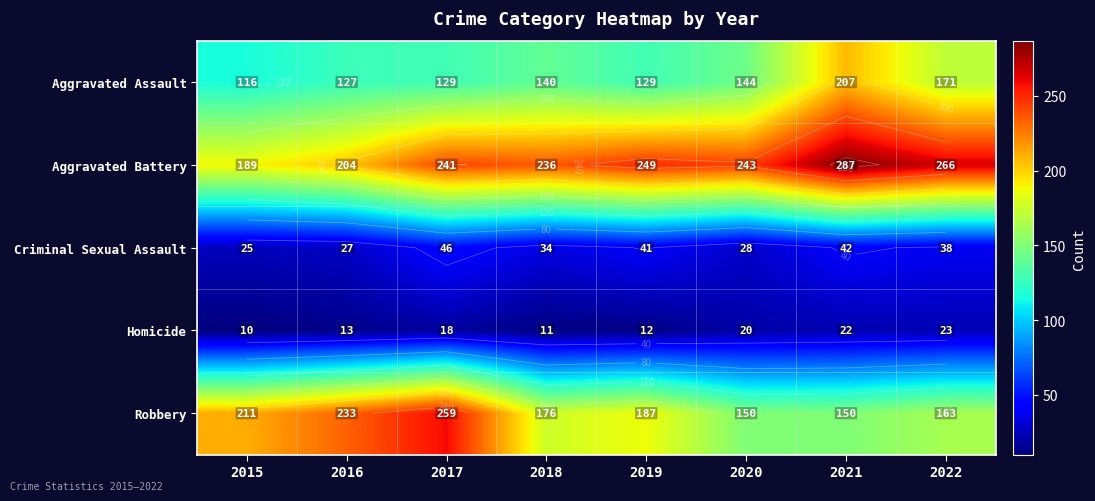

What is the maximum value for Criminal Sexual Assault?

46